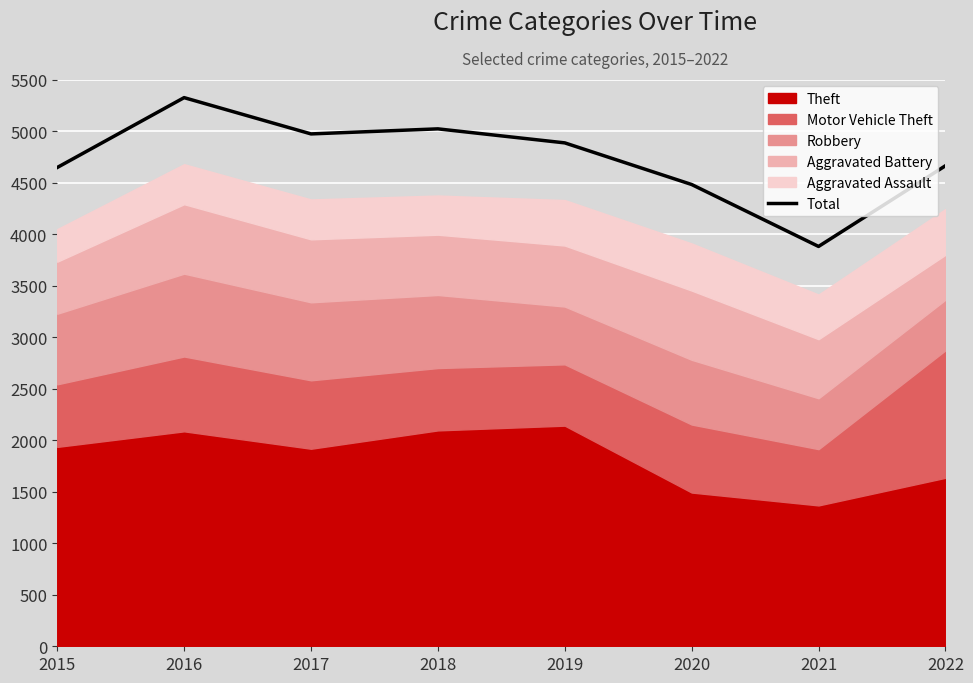

How many points are lower than both their immediate neighbors (excluding endpoints)?

2